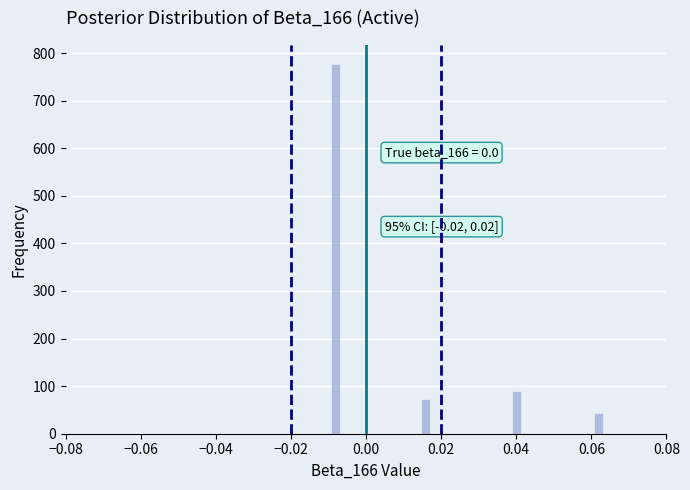

Around what value on the x-axis is the tallest bar? Give the approximate position of its centre, as read against the axis.

-0.008